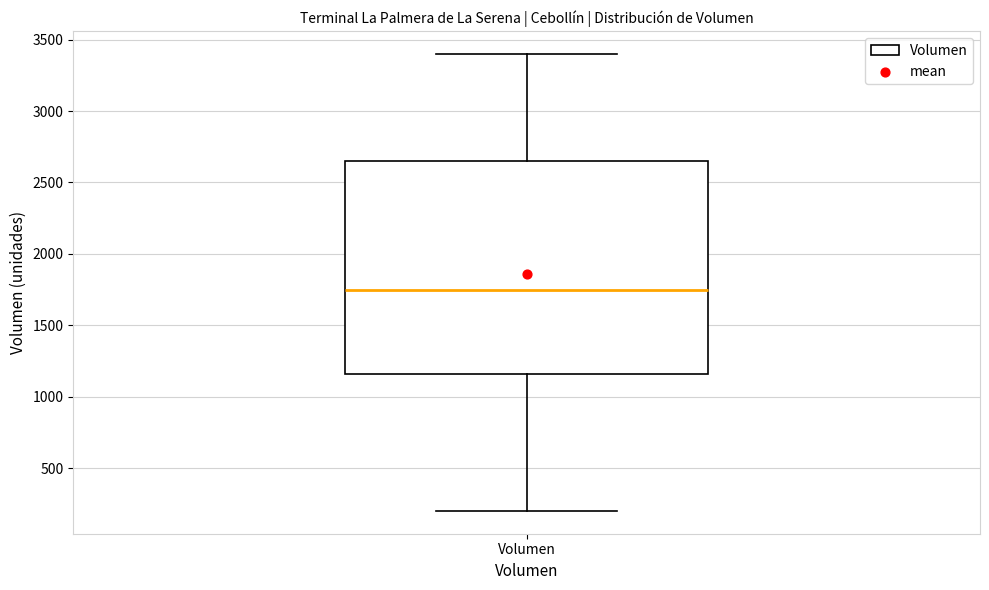

Where is the upper edge of the box for Volumen on the y-axis? The values are not printed on the chart, so give them approximately, as read against the axis.

2650